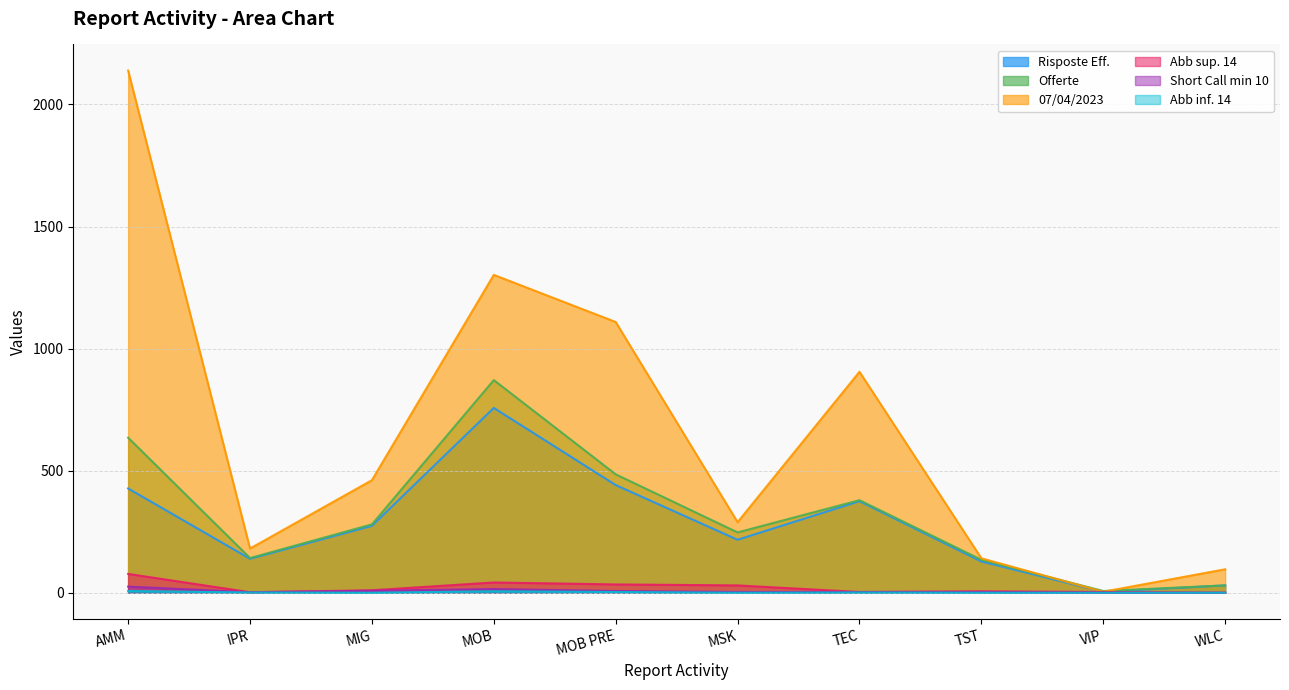

At how many categories does at least one series exceed 1790?

1